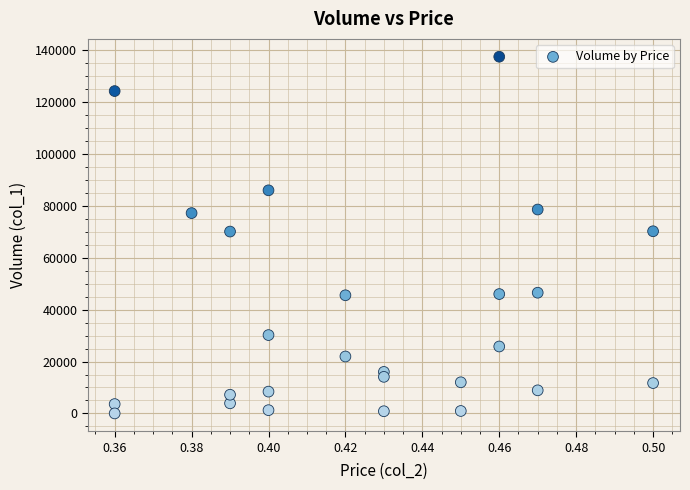

What is the range of Y values (max minus min)?

137500